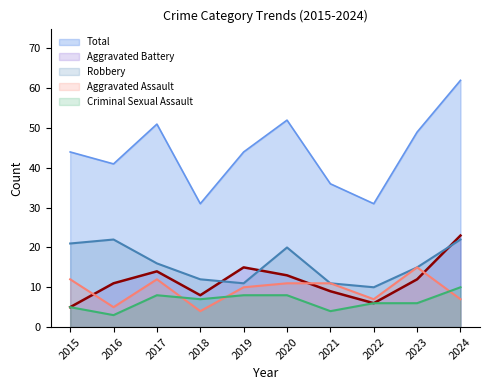

What is the total value across all series at 2023?

97